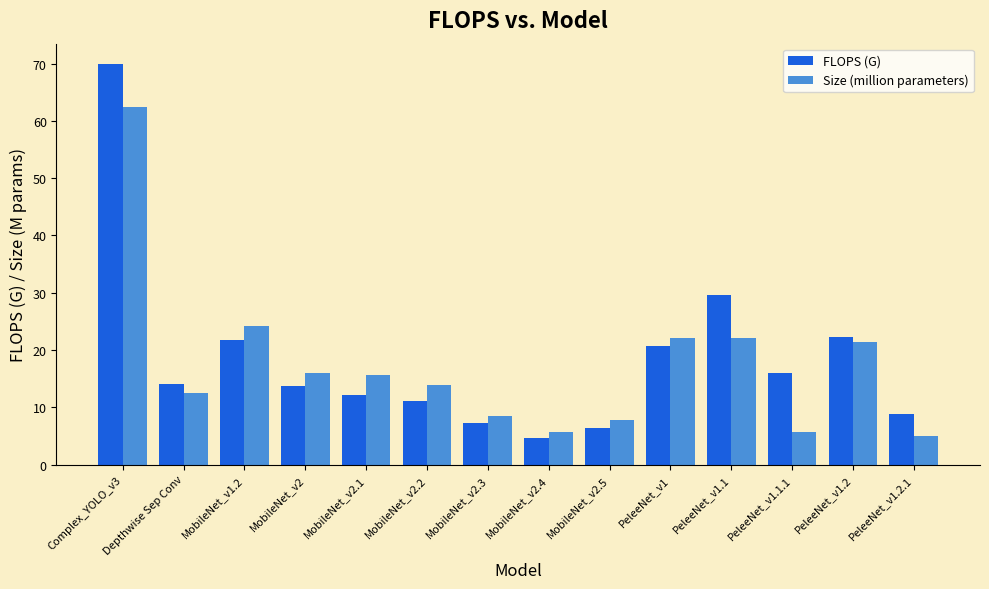

The value of FLOPS (G) at MobileNet_v1.2 is 31.9. True or false?

False